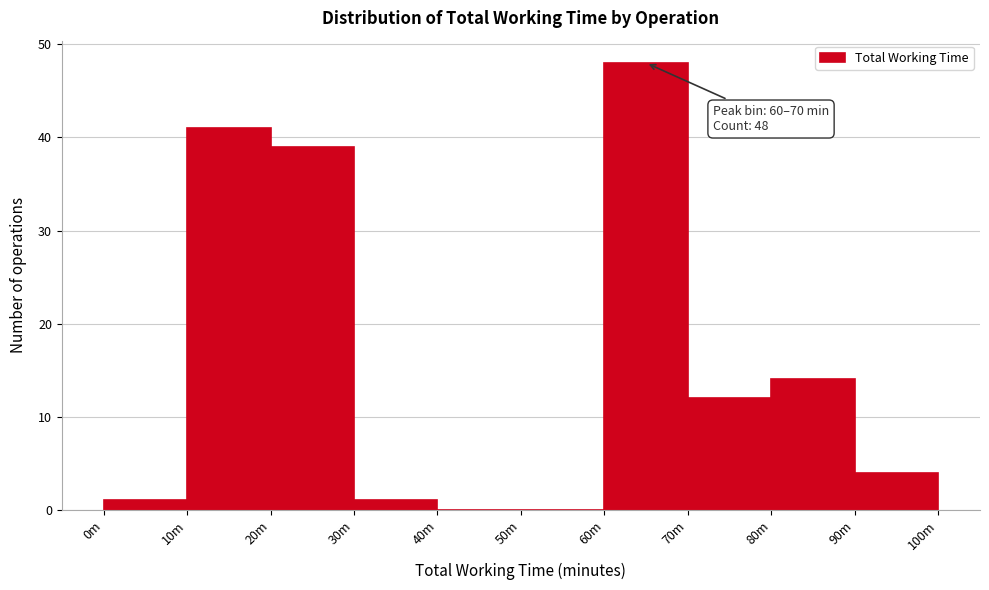

Reading left to right, transcribe all the data shown in this chart.

0m=1	10m=41	20m=39	30m=1	40m=0	50m=0	60m=48	70m=12	80m=14	90m=4